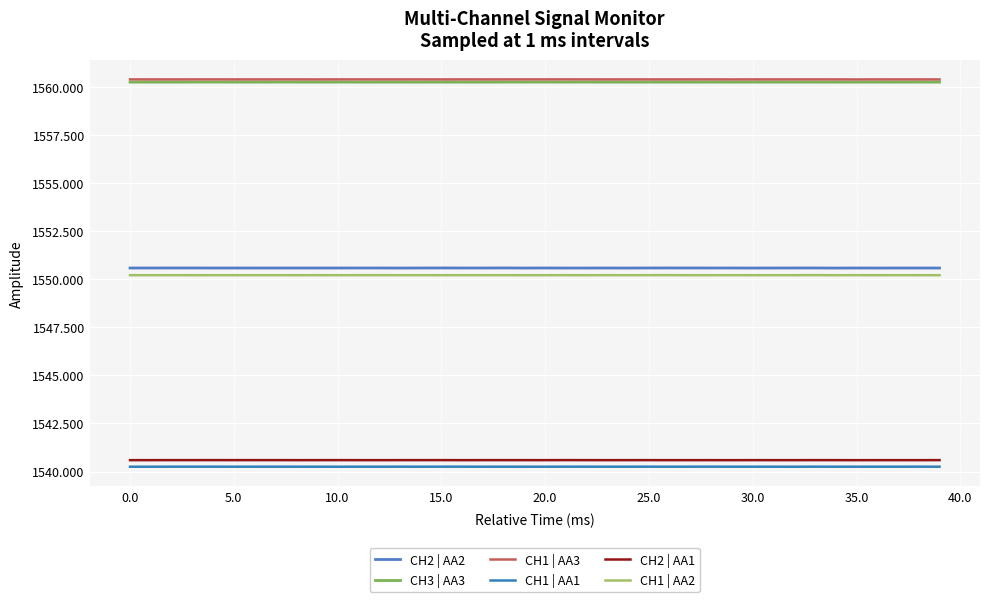

What is the minimum value shown in the chart?

1540.2